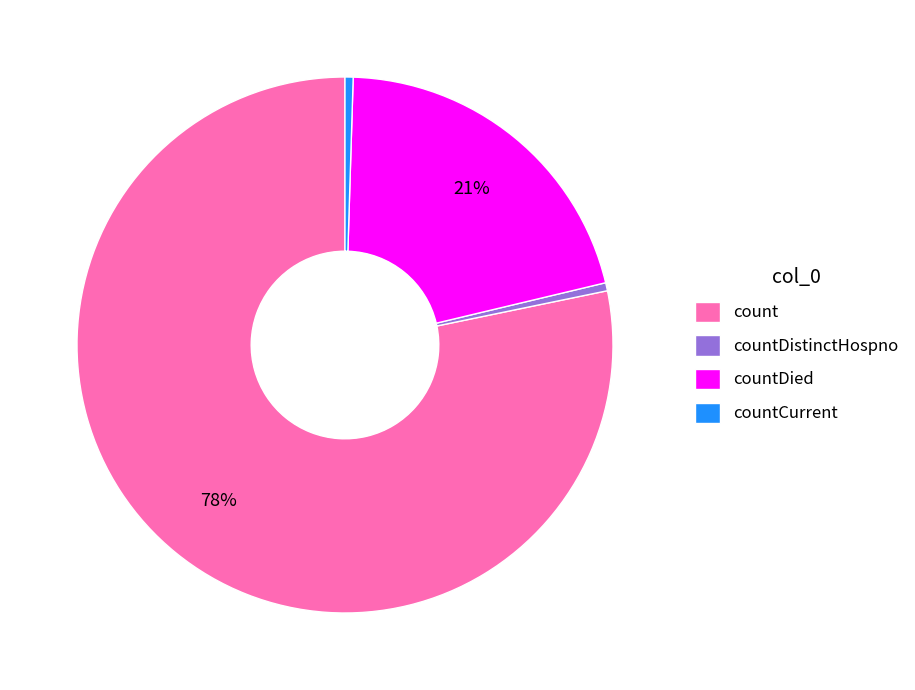

To the nearest percent, what is the average slice percentage?

25%